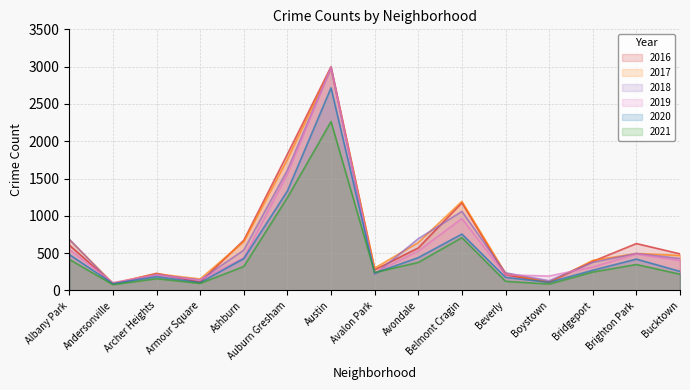

What is the highest value of the 2016 series?

2999